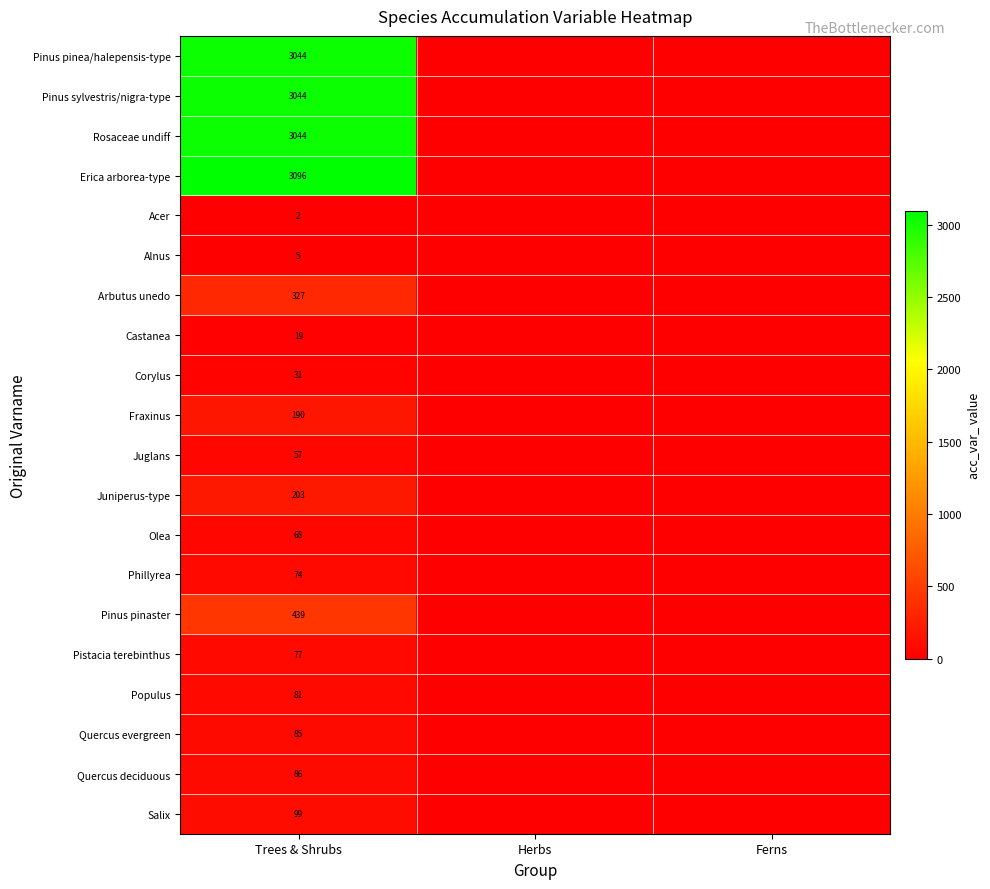

What is the difference between the highest and lowest values at Trees & Shrubs?

3094